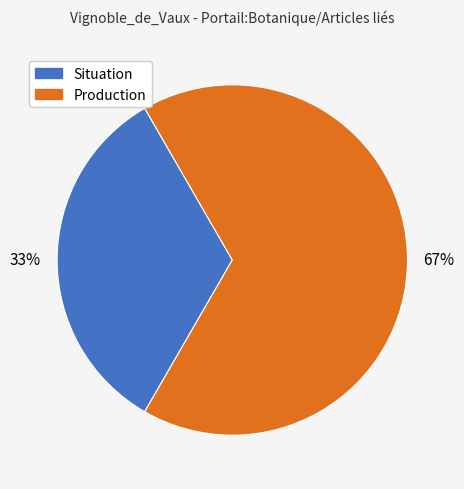

What percentage is the Situation slice, to the nearest percent?

33%